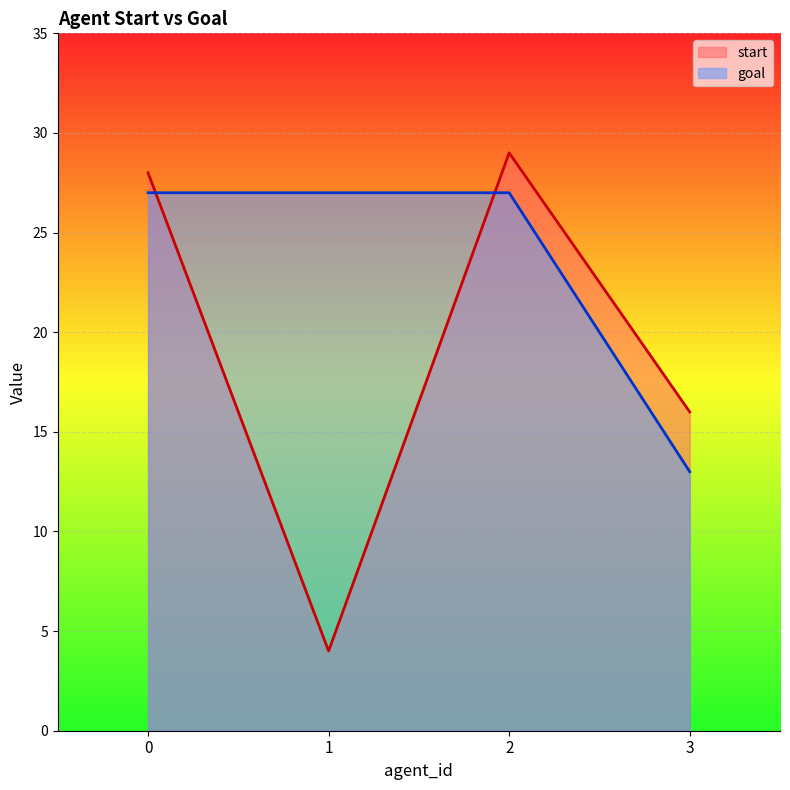

What is the minimum value for start?

4